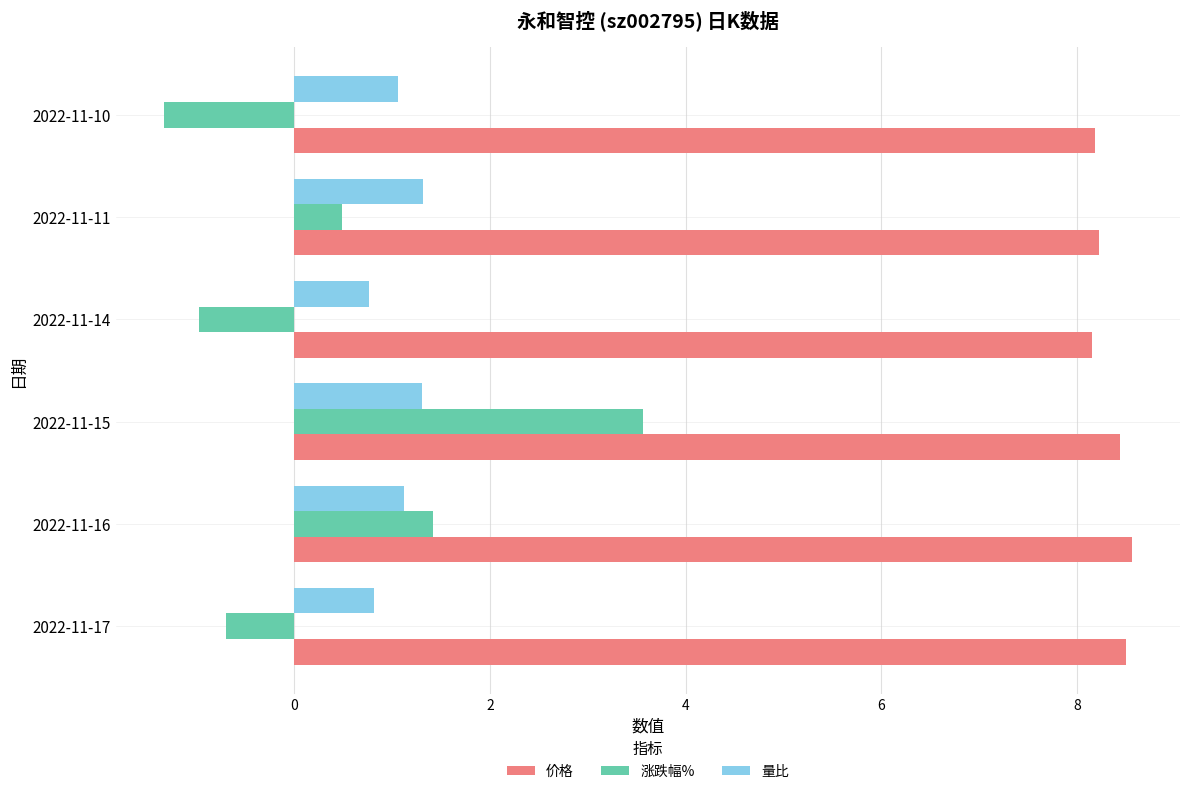

Rank the series at 2022-11-11 from lowest to highest value.

涨跌幅%, 量比, 价格